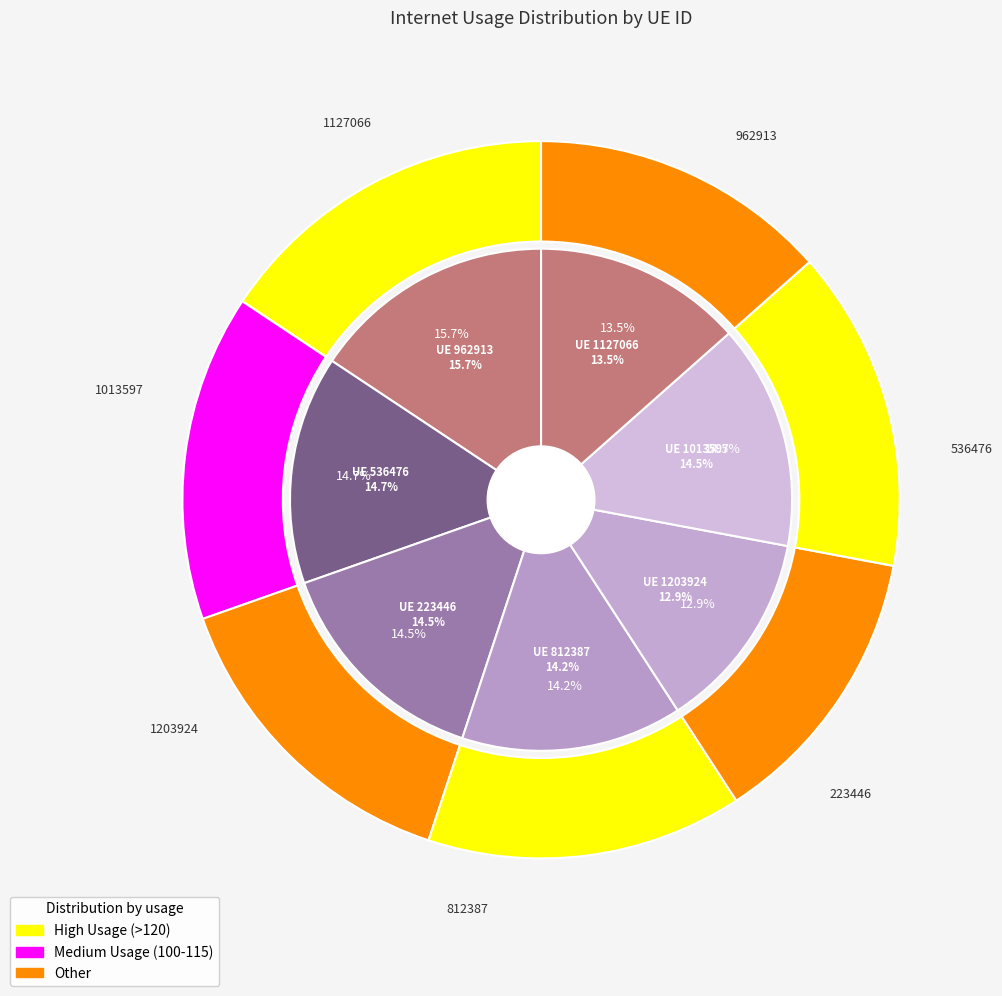

Approximately how many times larger is the value at 1127066 compared to 812387?

0.9